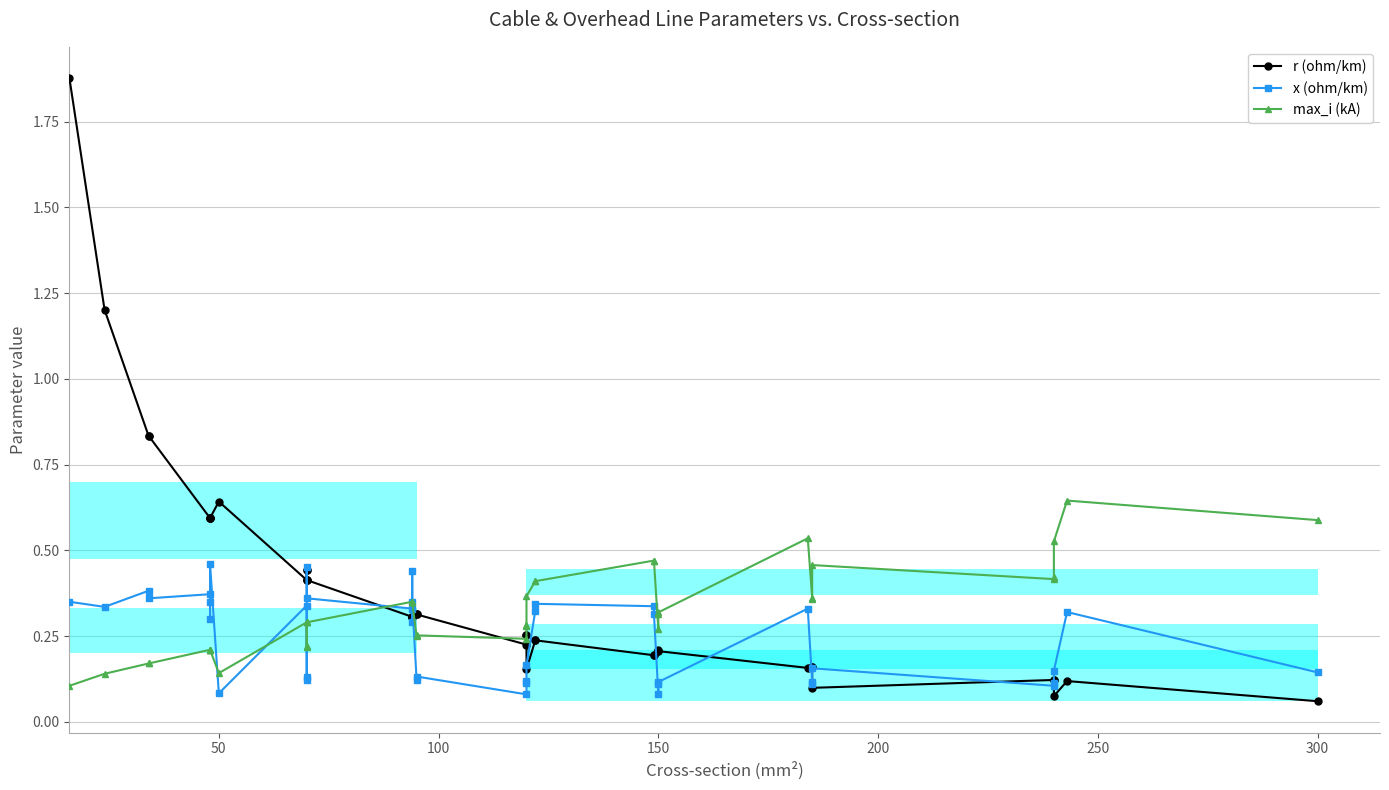

The value of x (ohm/km) at 14 is 0.1. True or false?

False